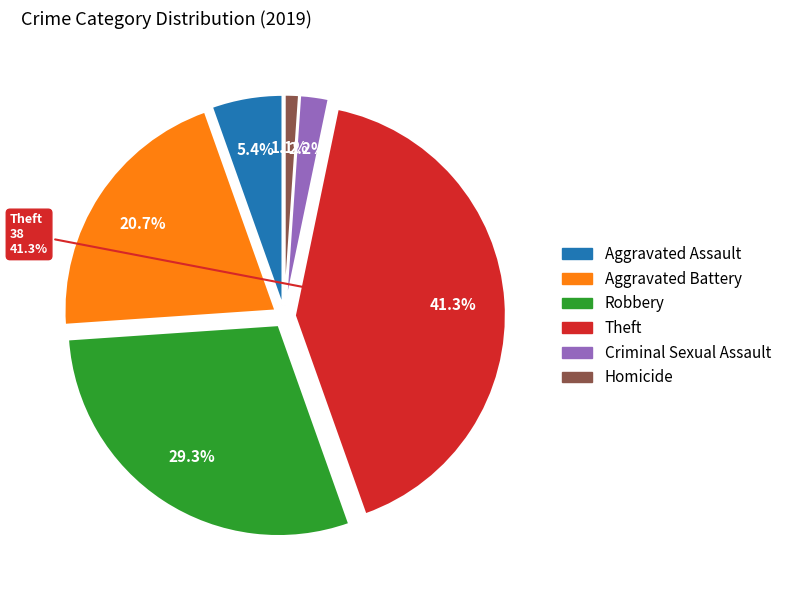

Count the number of slices in the pie.

6